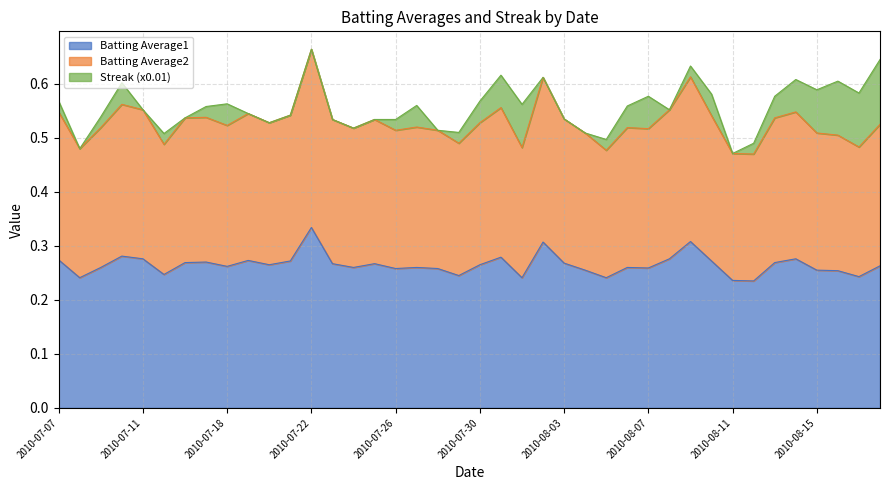

At which label does Batting Average1 reach its peak?

2010-07-22